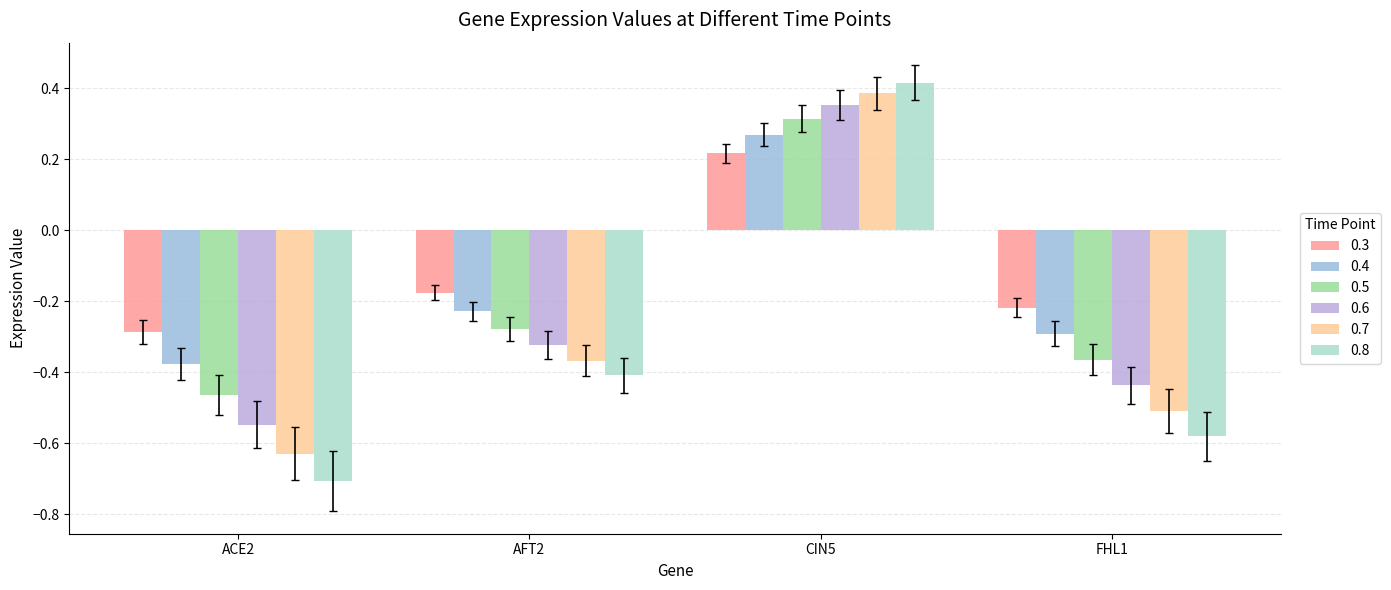

How many groups of bars are there?

4